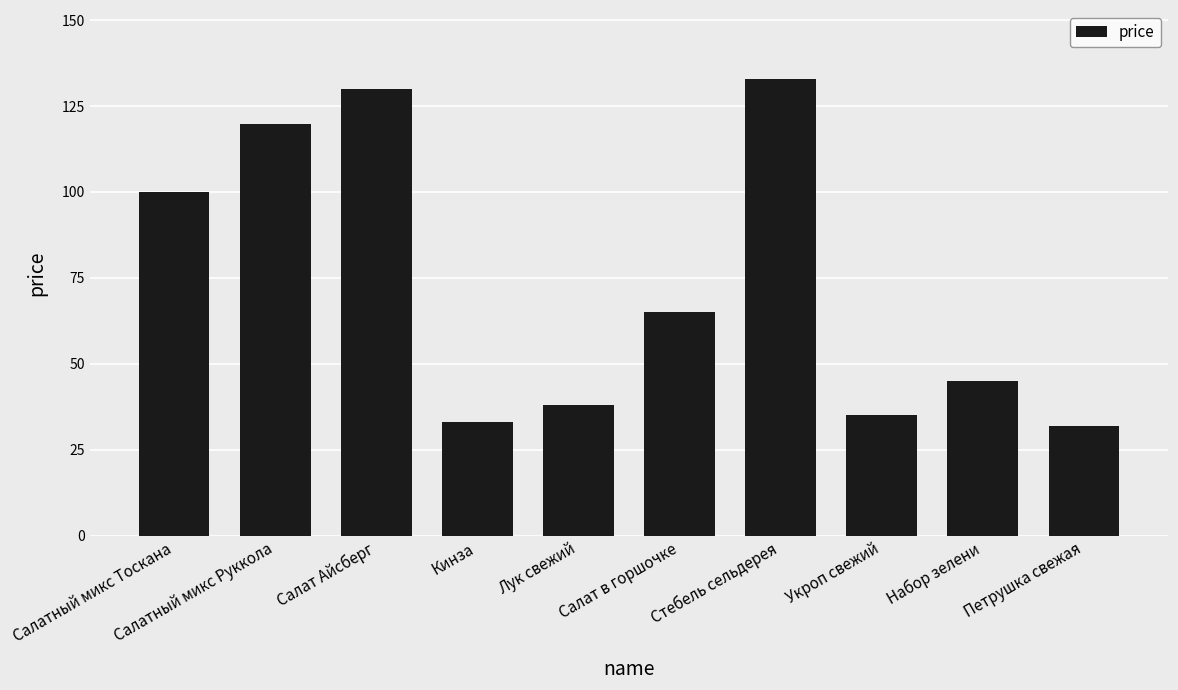

Count the number of categories in the chart.

10